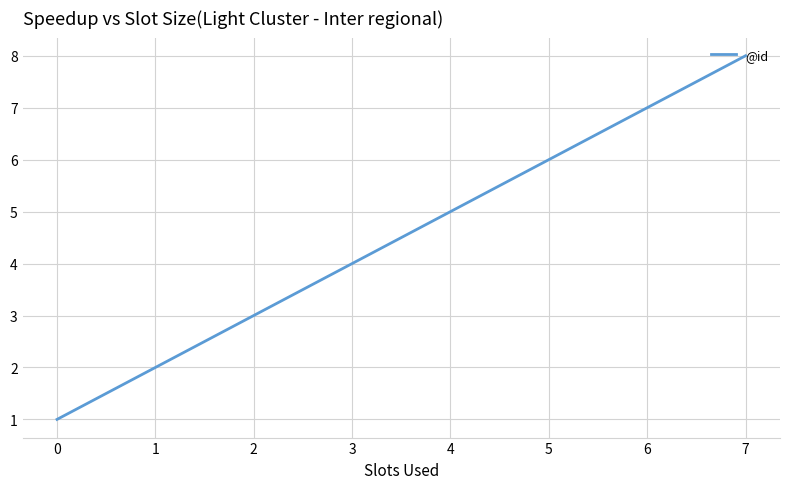

True or false: the data shows 5 at 2.

False